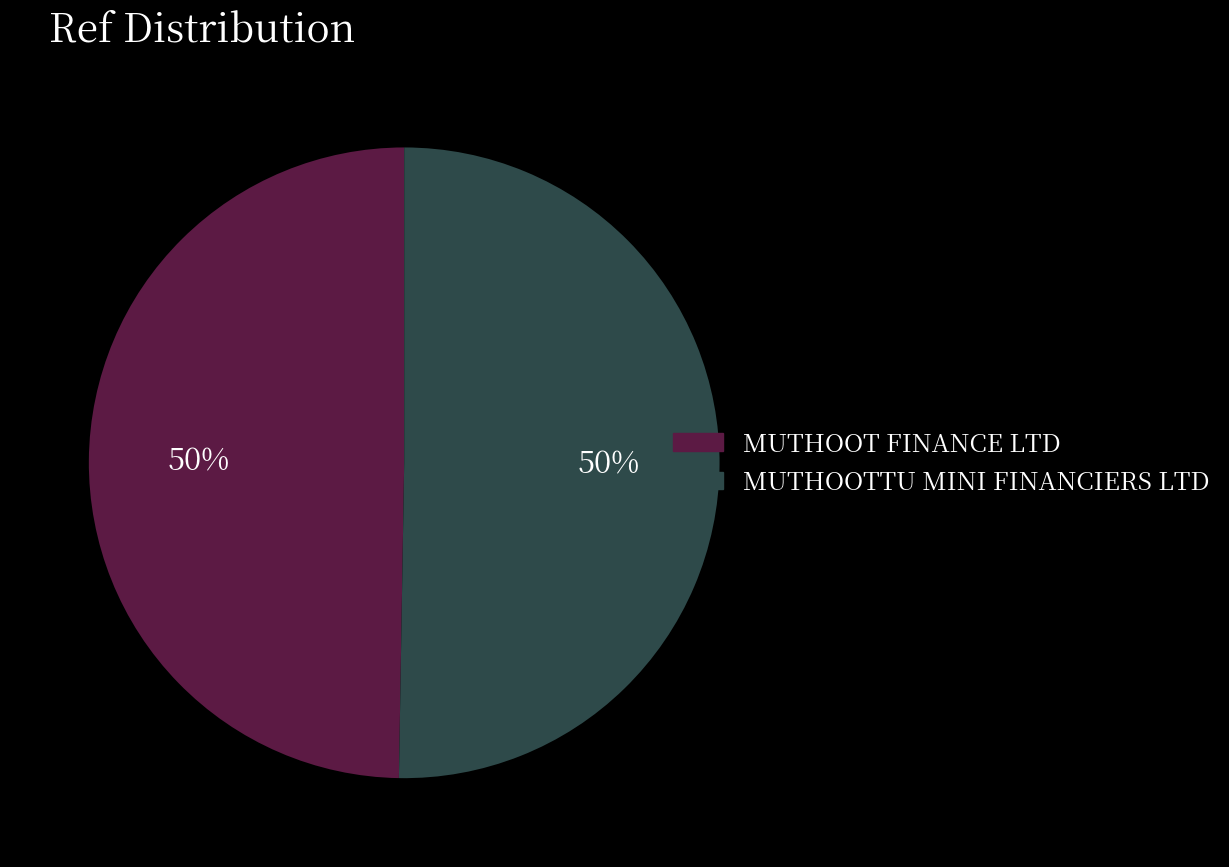

How many segments does this pie chart have?

2